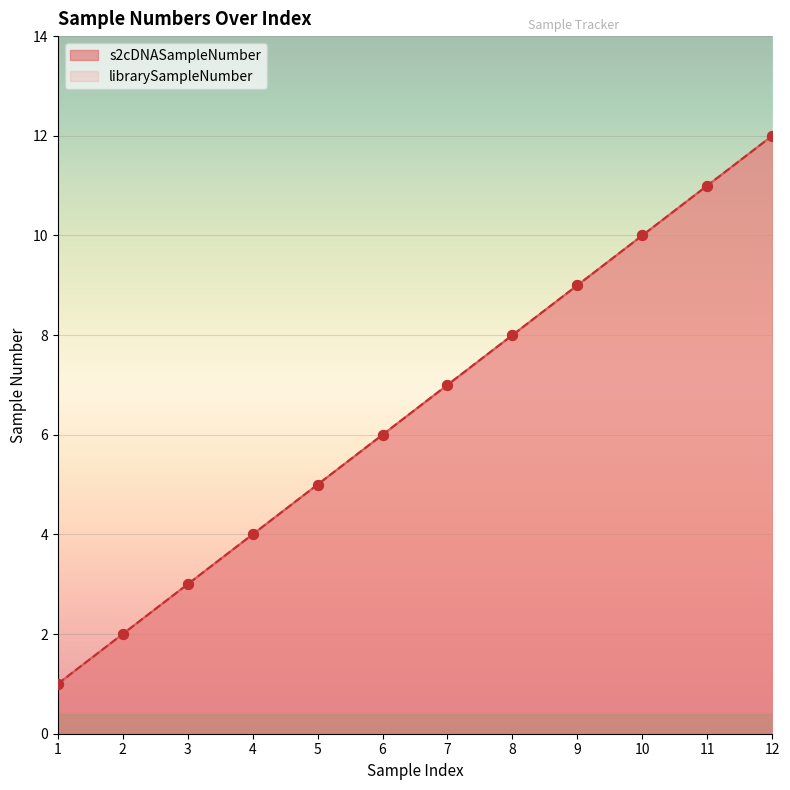

Which series has the largest Y range (max minus min)?

s2cDNASampleNumber